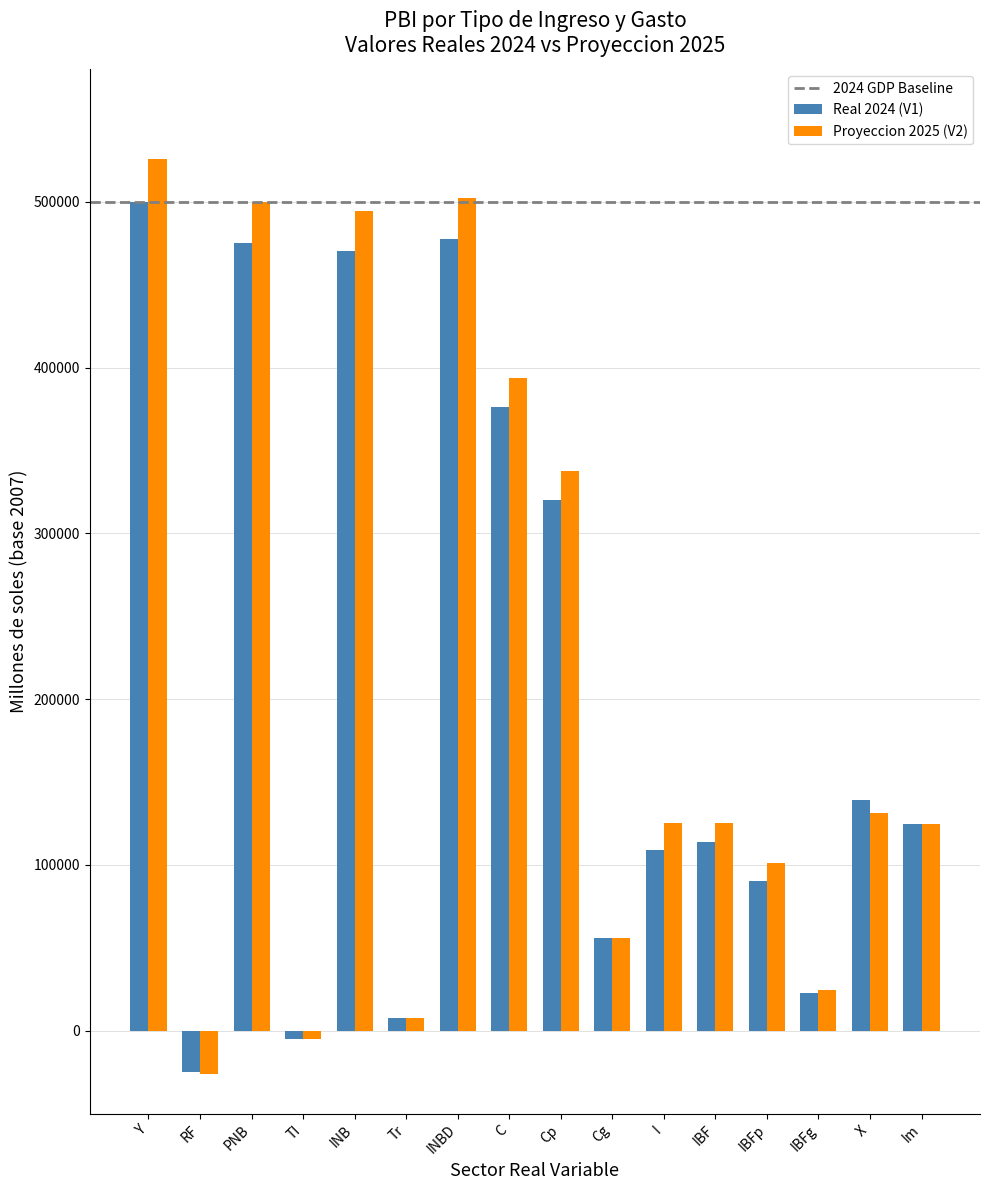

Is the value of Proyeccion 2025 (V2) at Cp greater than the value of Real 2024 (V1) at Cp?

Yes